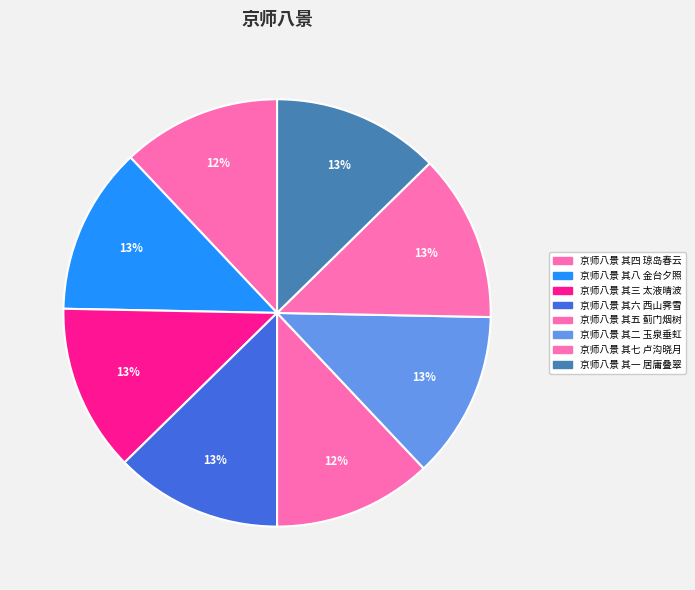

The 京师八景 其四 琼岛春云 slice represents 23% of the pie. True or false?

False